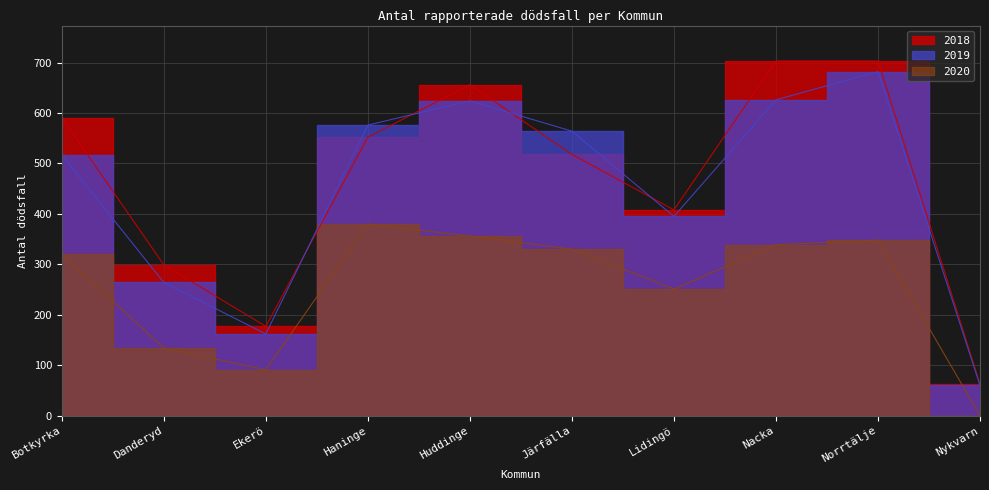

True or false: 2018 and 2020 intersect in this chart.

False